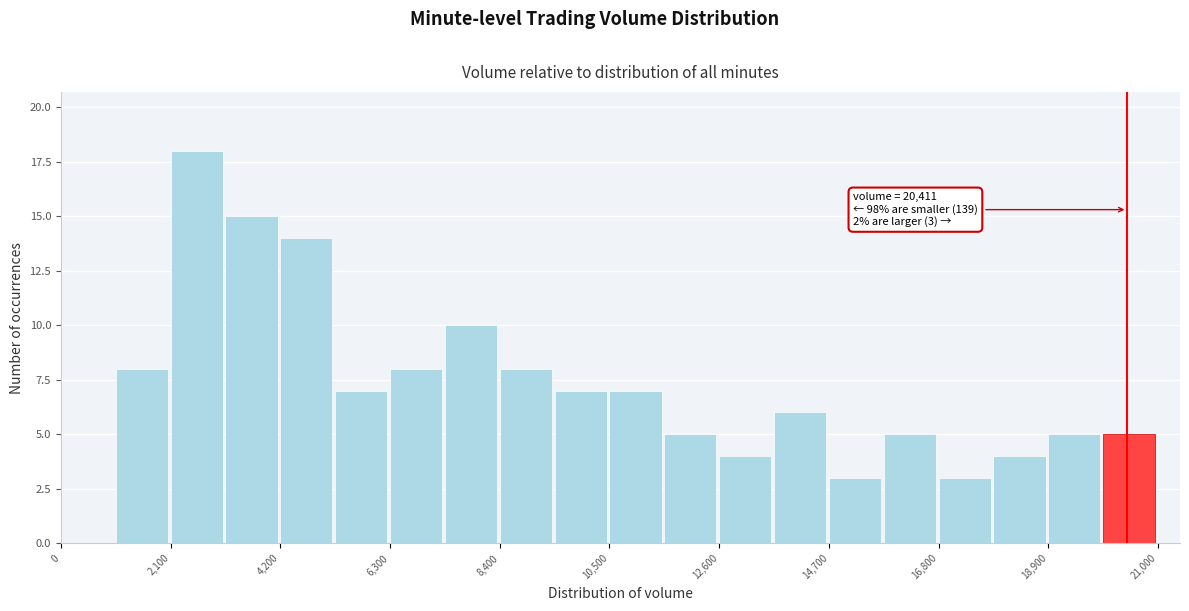

Read against the x-axis, roughly where is the centre of the tallest bar?

2500